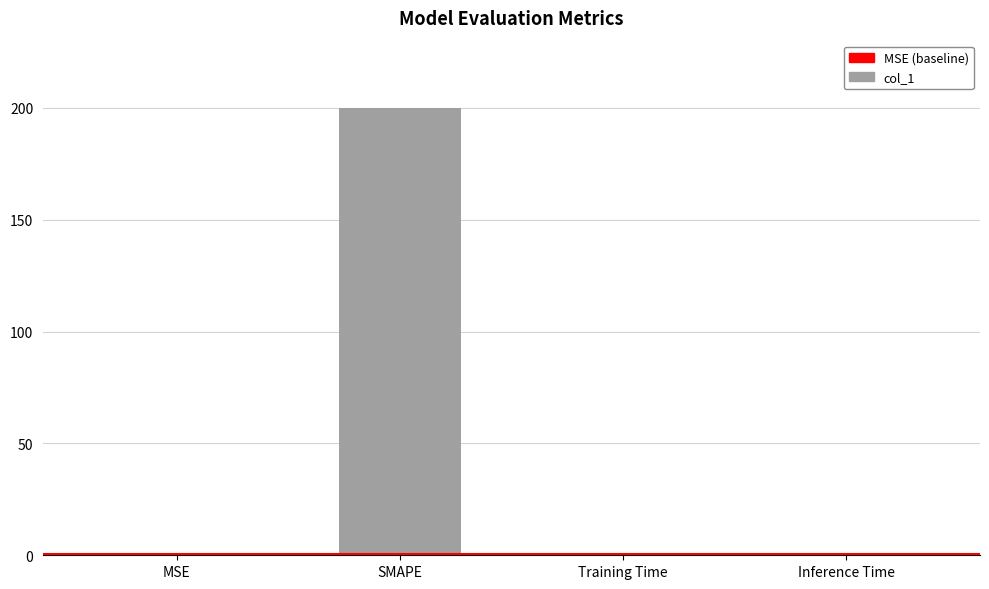

Which category has the highest value across all series?

SMAPE